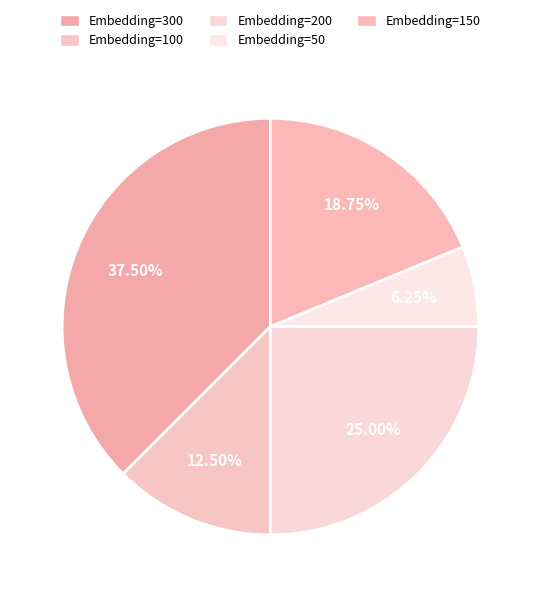

How many slices are in this pie chart?

5